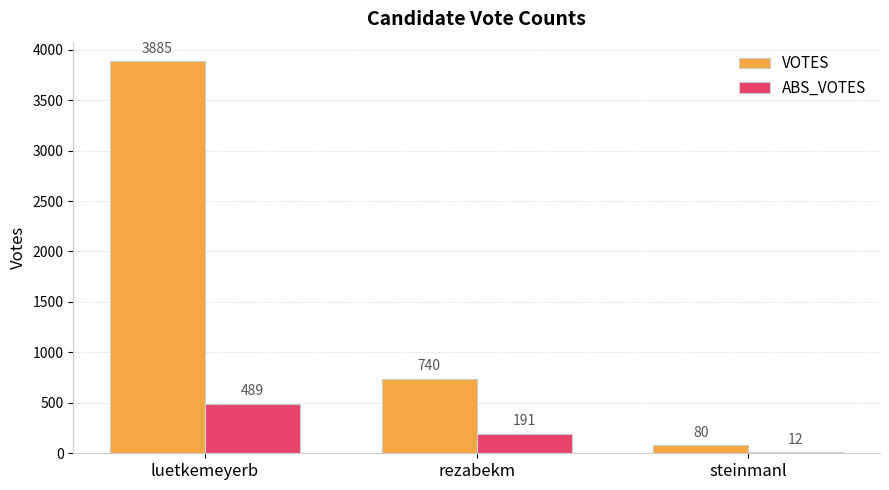

At which label is ABS_VOTES closest to 250?

rezabekm